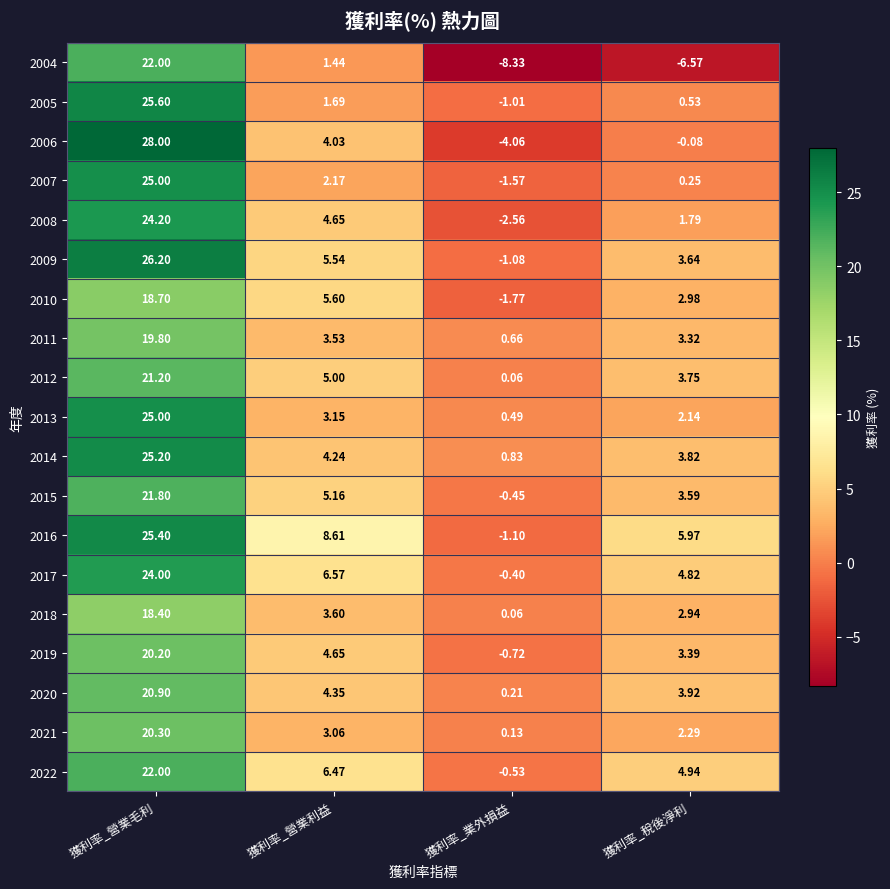

At which label does 2009 first exceed 5?

獲利率_營業毛利